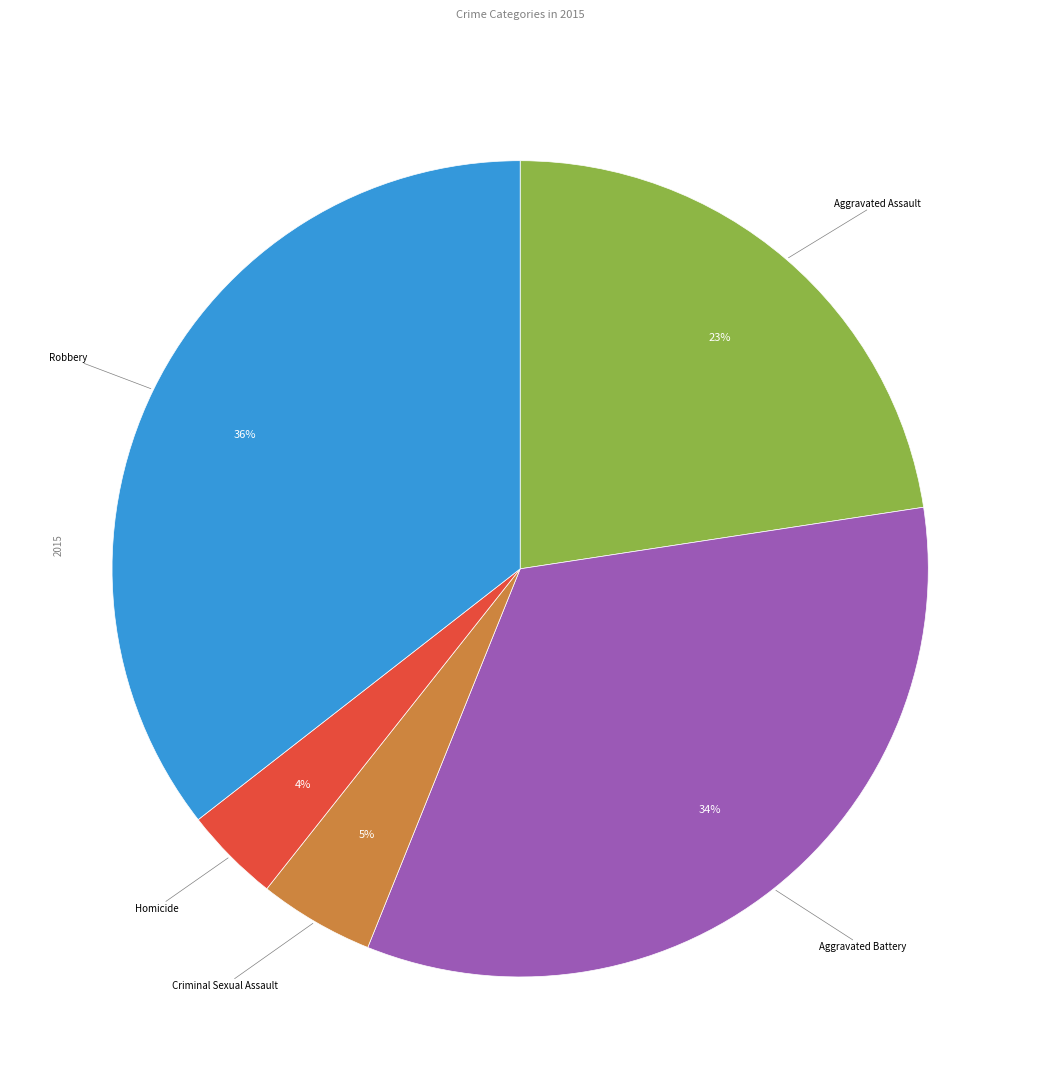

What percentage is the Criminal Sexual Assault slice, to the nearest percent?

5%